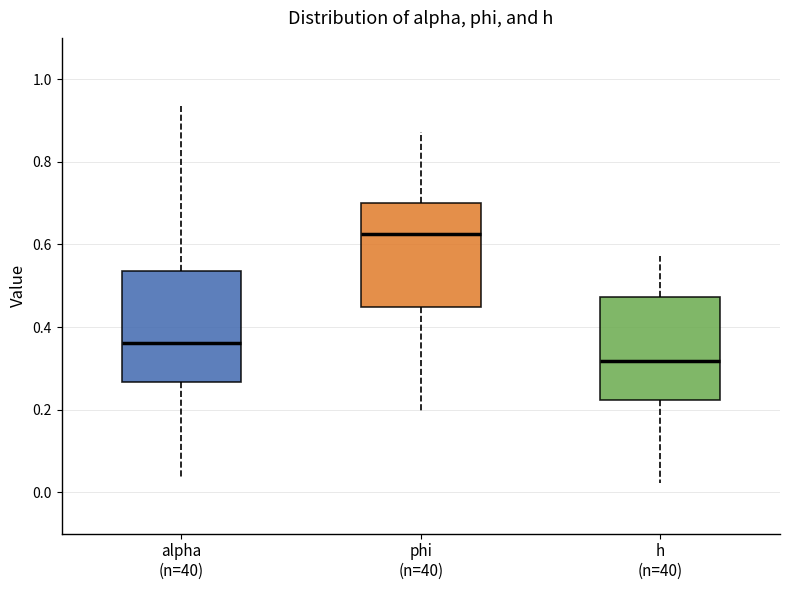

Reading left to right, transcribe this box plot: for each box, give where its median line is, the range the box spans, and where its two whiskers end, as read against the y-axis. The values are not printed on the chart, so give them approximately, as read against the axis.

alpha (n=40): median 0.36, box 0.26 to 0.54, whiskers 0.04 to 0.94
phi (n=40): median 0.62, box 0.44 to 0.70, whiskers 0.20 to 0.88
h (n=40): median 0.32, box 0.22 to 0.48, whiskers 0.02 to 0.58